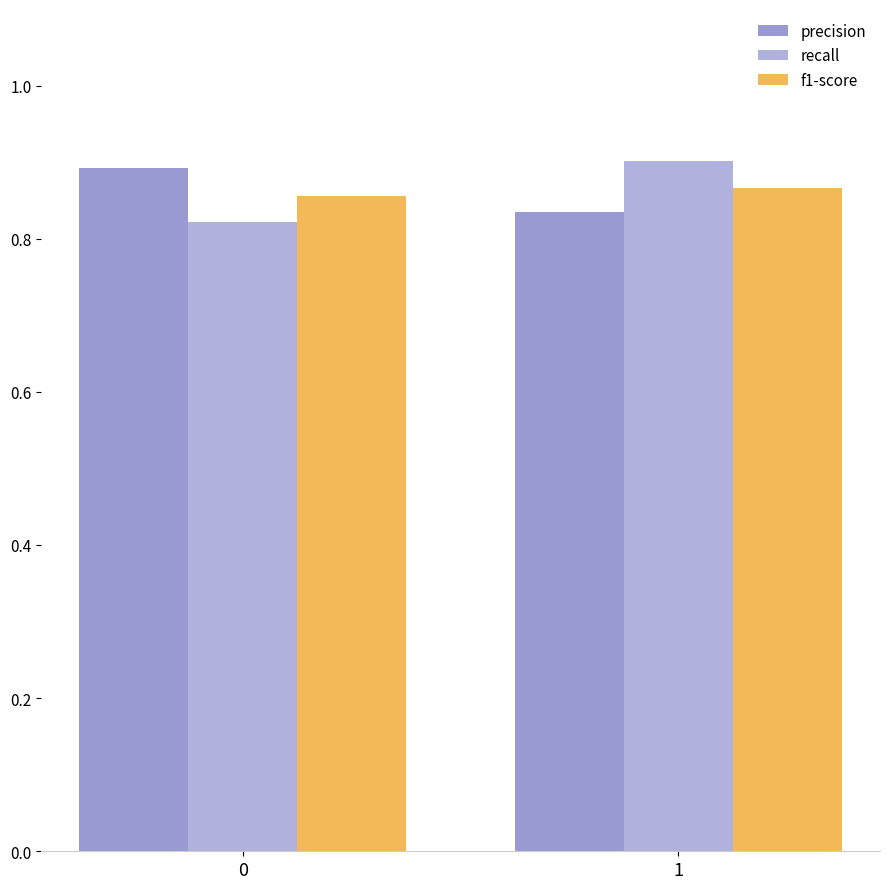

Which series has the widest spread of values?

recall